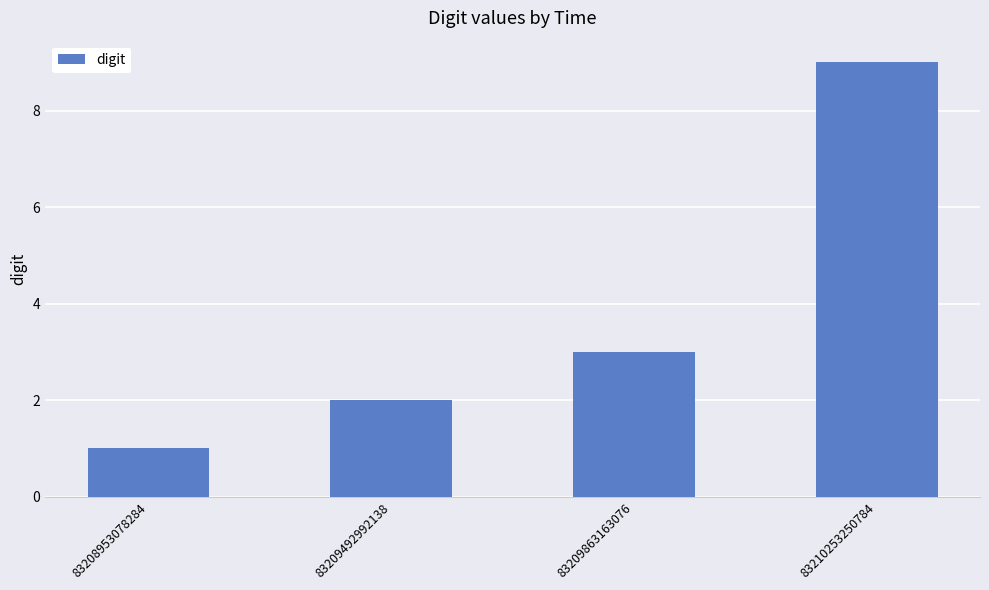

The chart shows a value of 2 at 83209492992138. True or false?

True